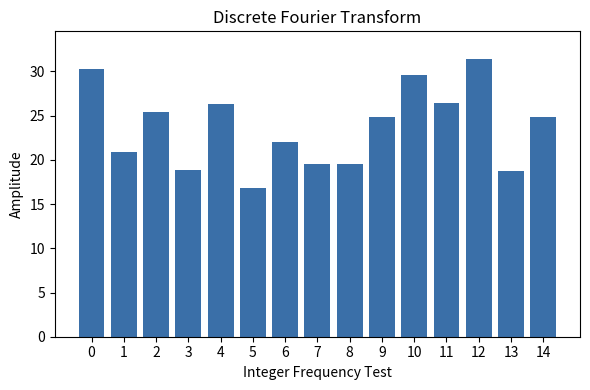

How many bars are there in total?

15